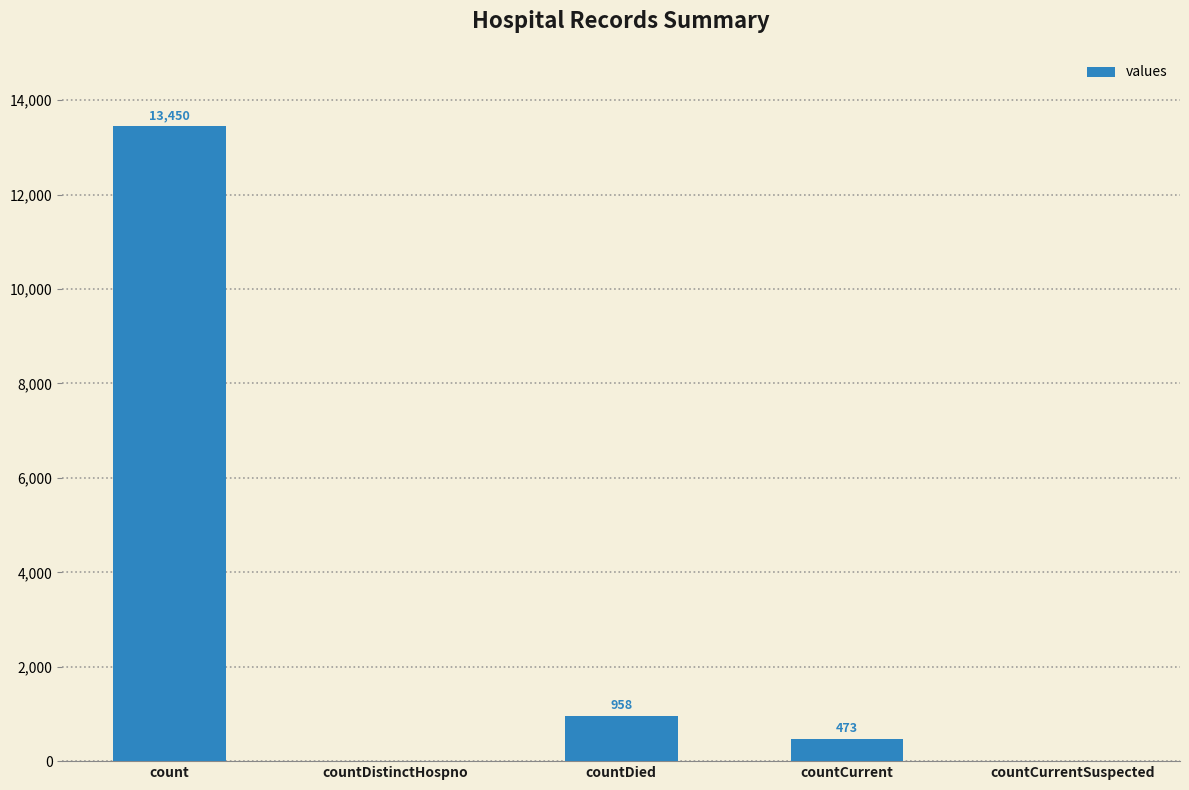

How many categories are shown in the chart?

5